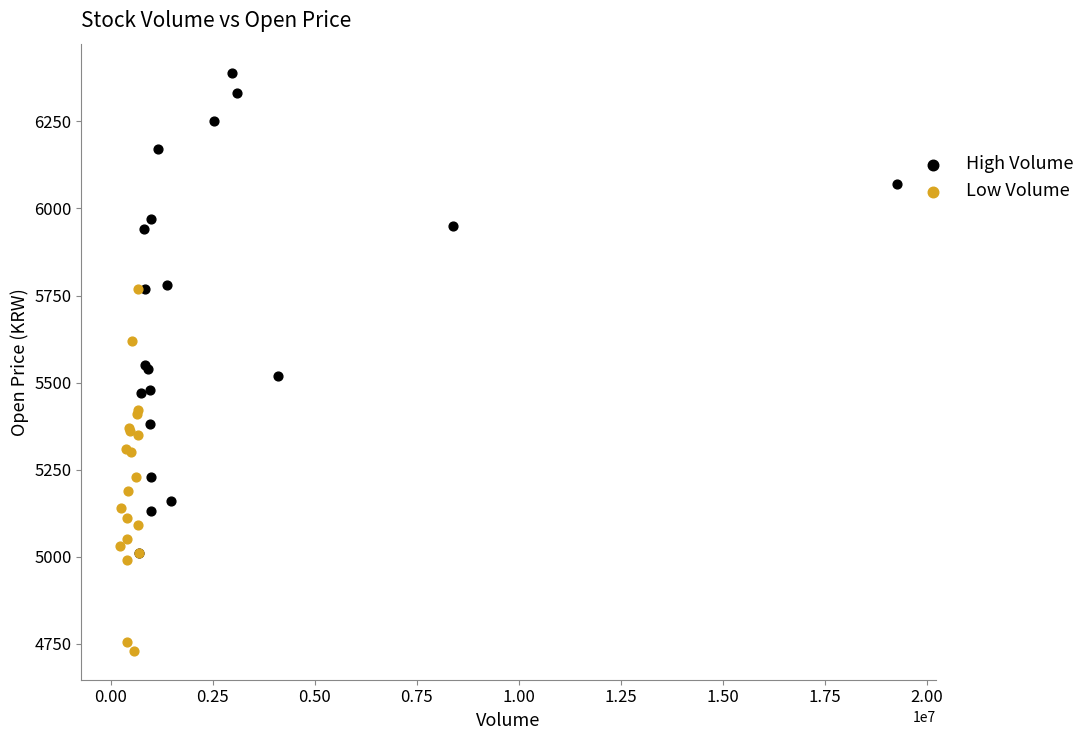

Which series contains the highest Y value?

High Volume